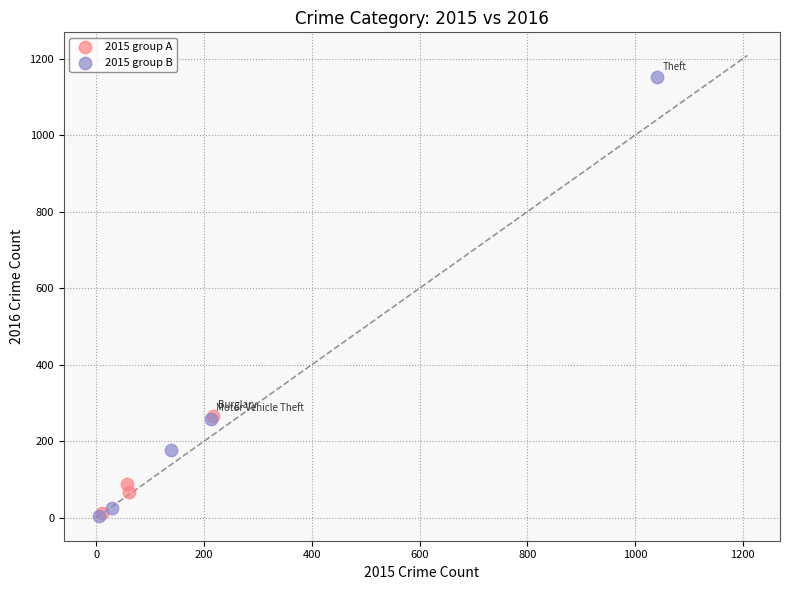

Which series reaches the maximum Y coordinate?

2015 group B